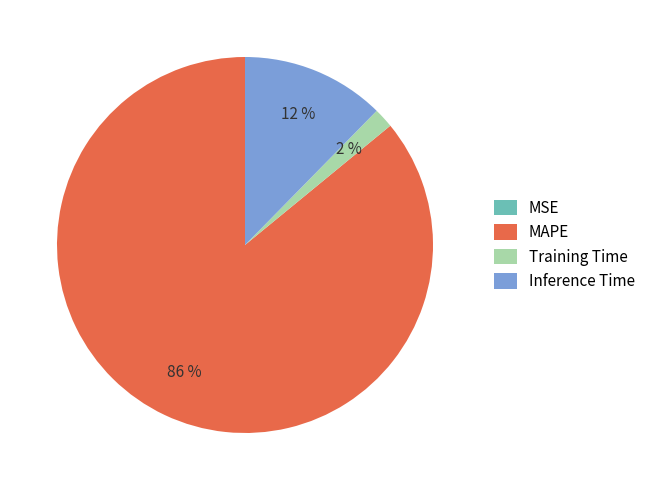

Which has a higher value, Inference Time or MAPE?

MAPE